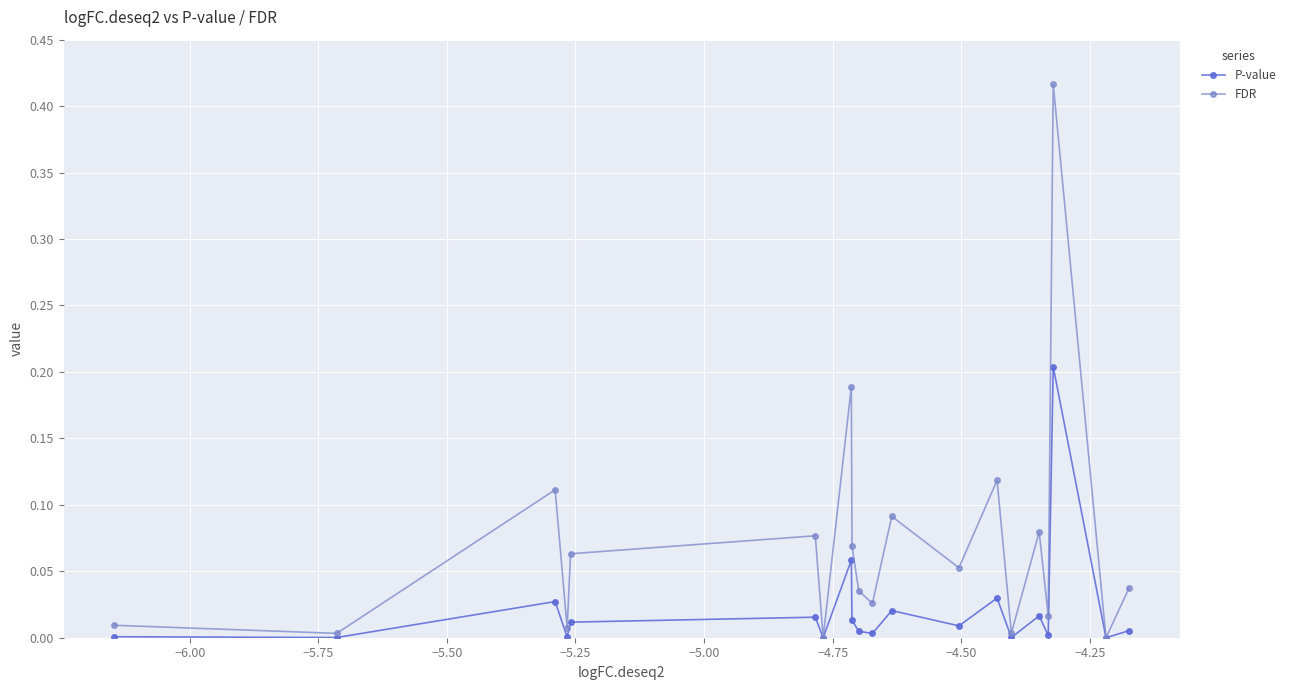

Which series has the largest total across all categories?

FDR